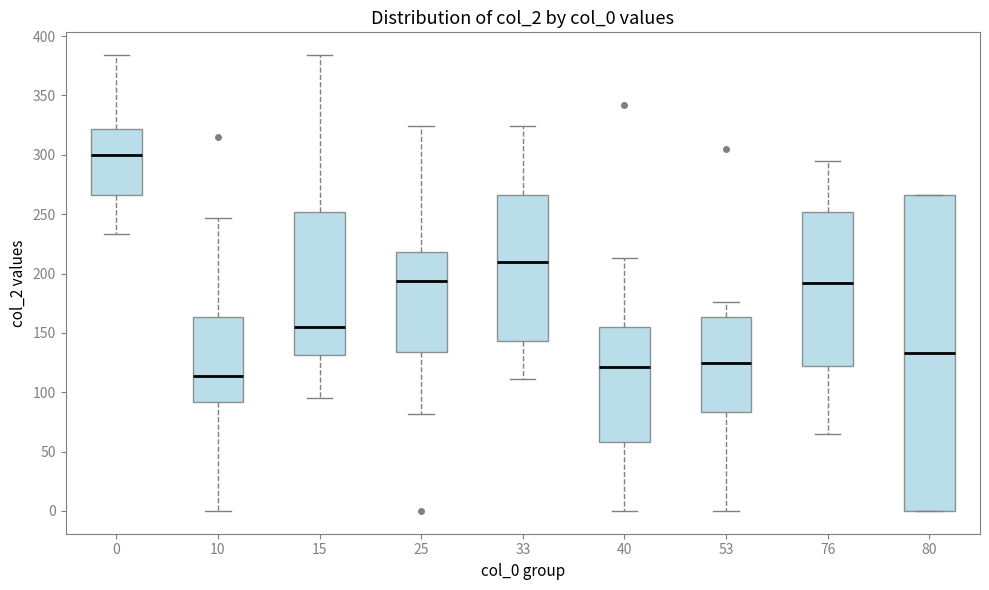

Which box's median line is the highest?

0